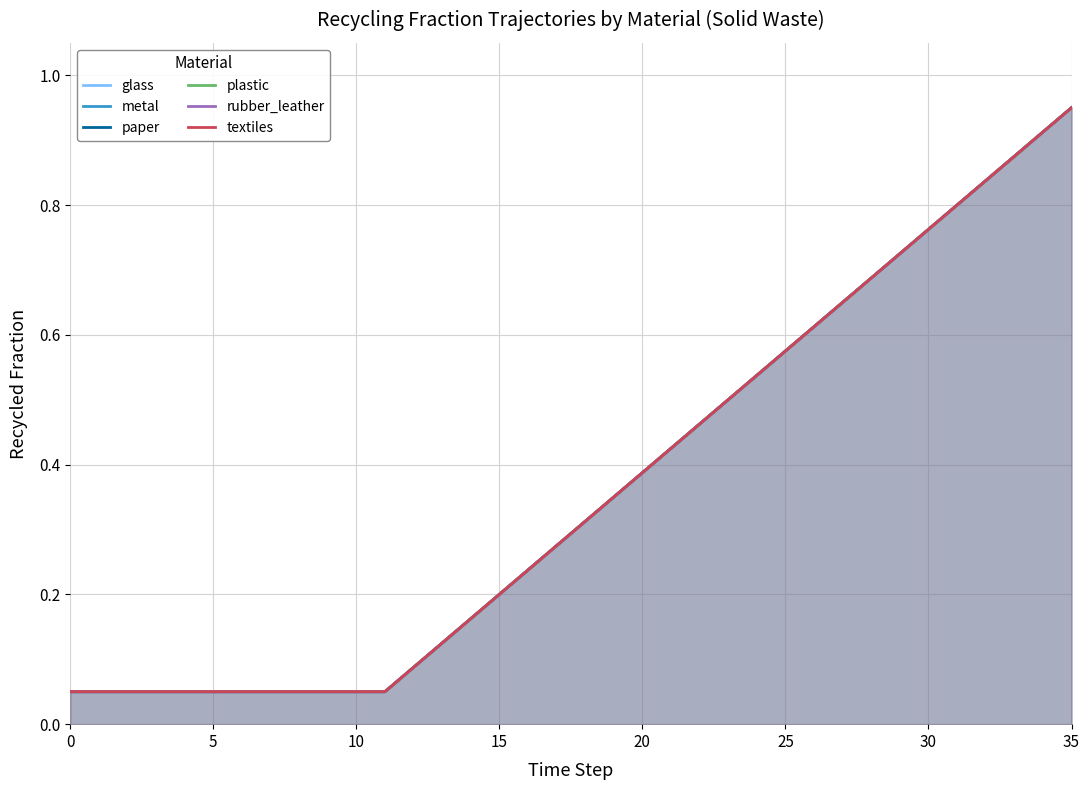

What is the difference between the rubber_leather values at 32 and 34?

0.1